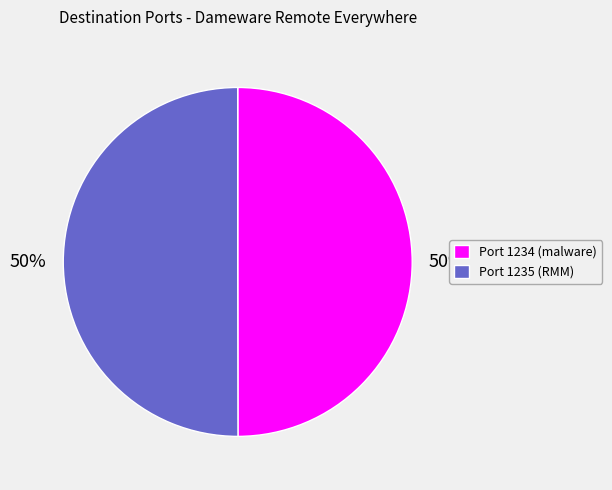

Approximately how many times larger is the value at Port 1235 (RMM) compared to Port 1234 (malware)?

1.0